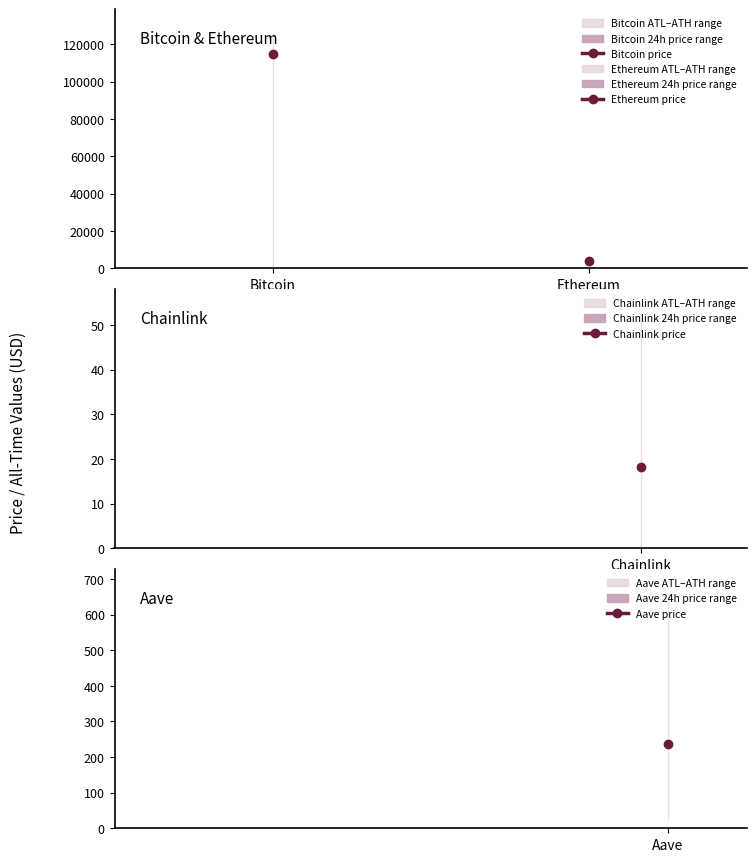

How many categories are shown in the chart?

4